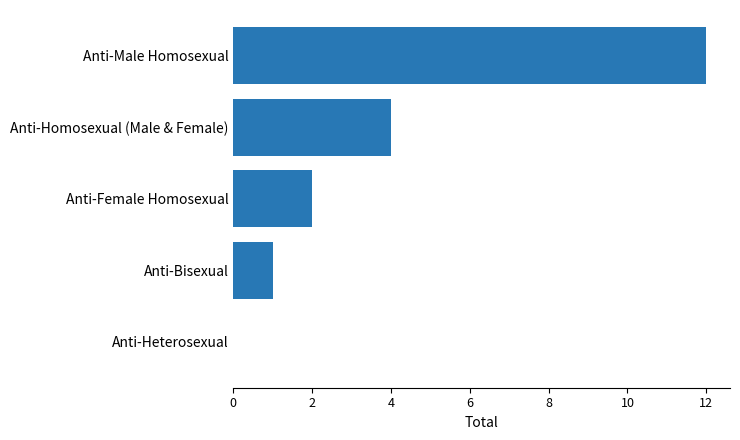

At which label is the value closest to 6?

Anti-Homosexual (Male & Female)